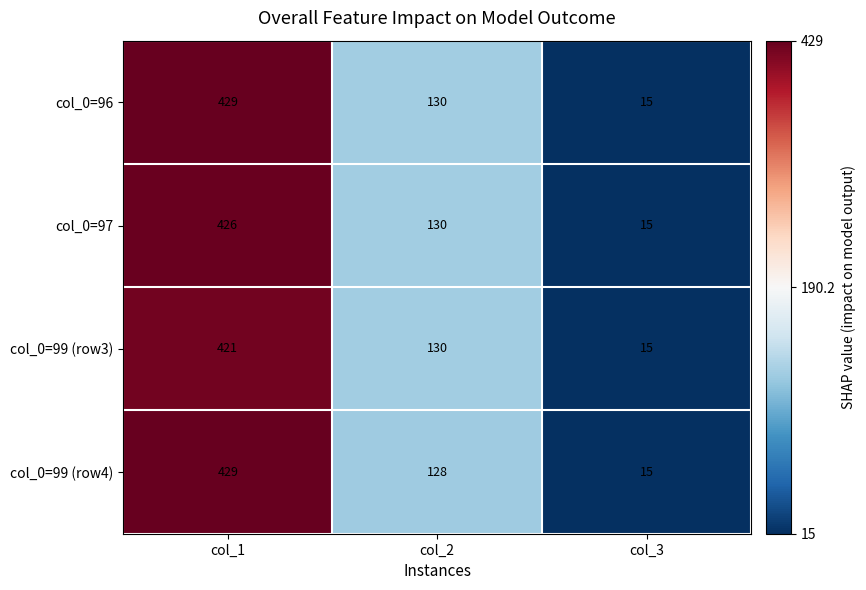

What is the difference between the maximum and minimum values in the col_0=99 (row3) series?

406